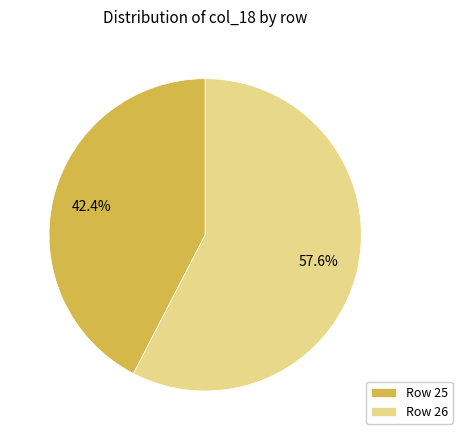

Rank the categories by value from highest to lowest.

Row 26, Row 25